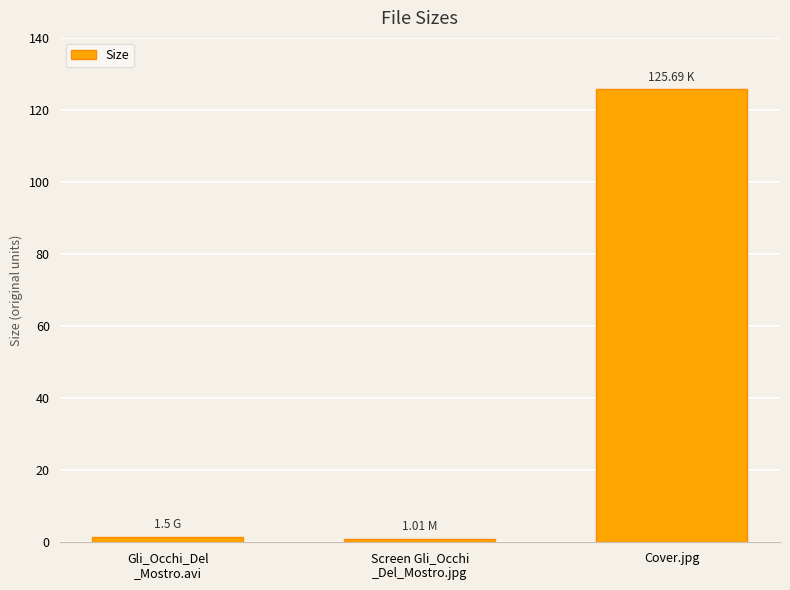

What position from the left is Screen Gli_Occhi
_Del_Mostro.jpg?

2